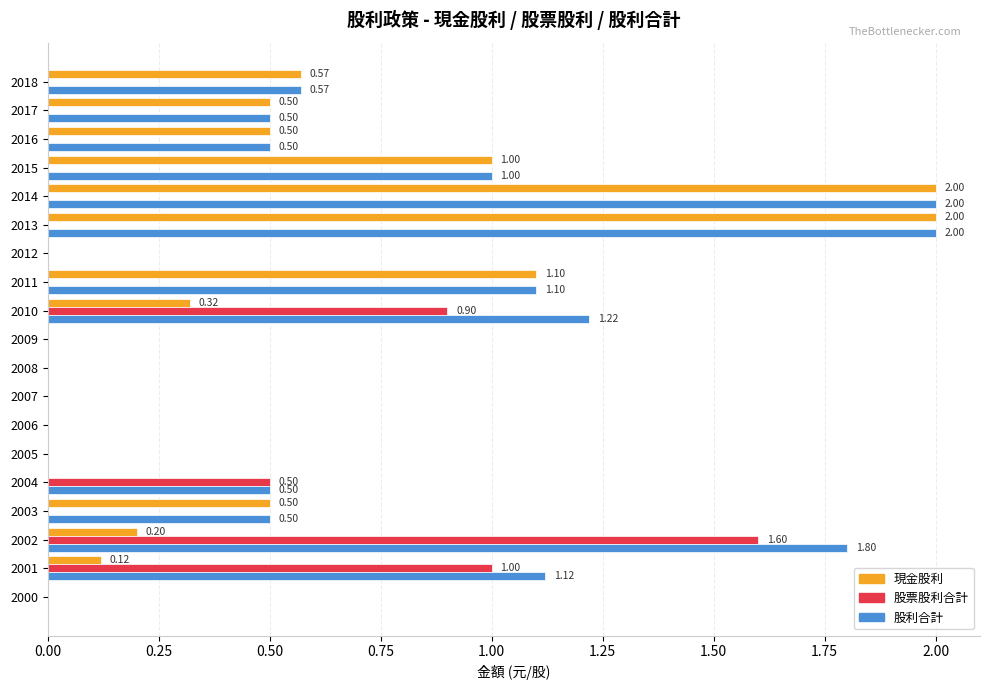

What is the sum of the 現金股利 values at 2017 and 2005?

0.5